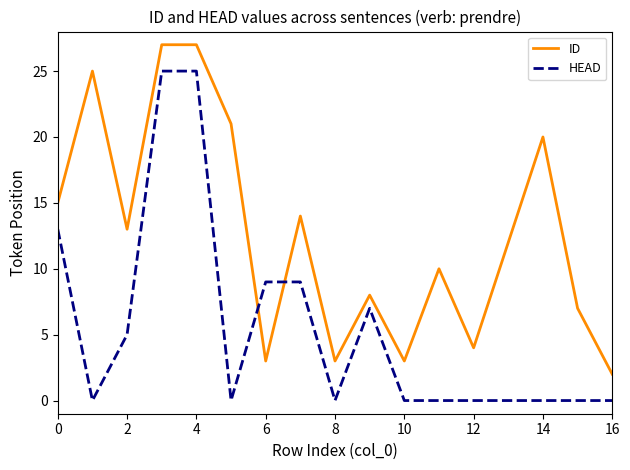

Which series has the largest total across all categories?

ID